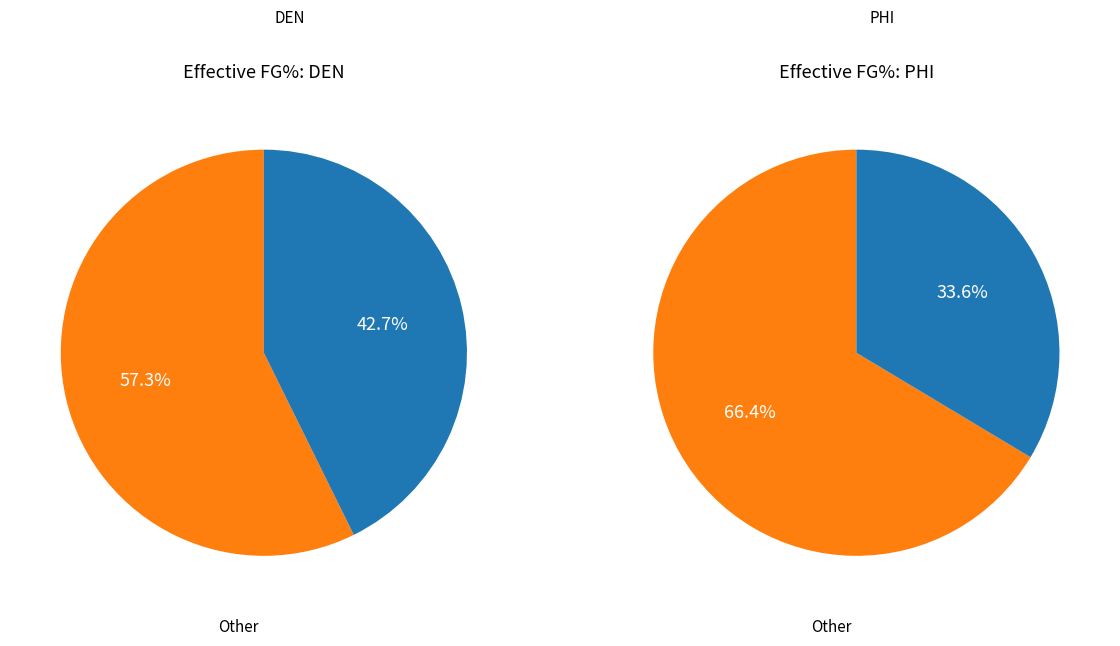

How many slices are in this pie chart?

2